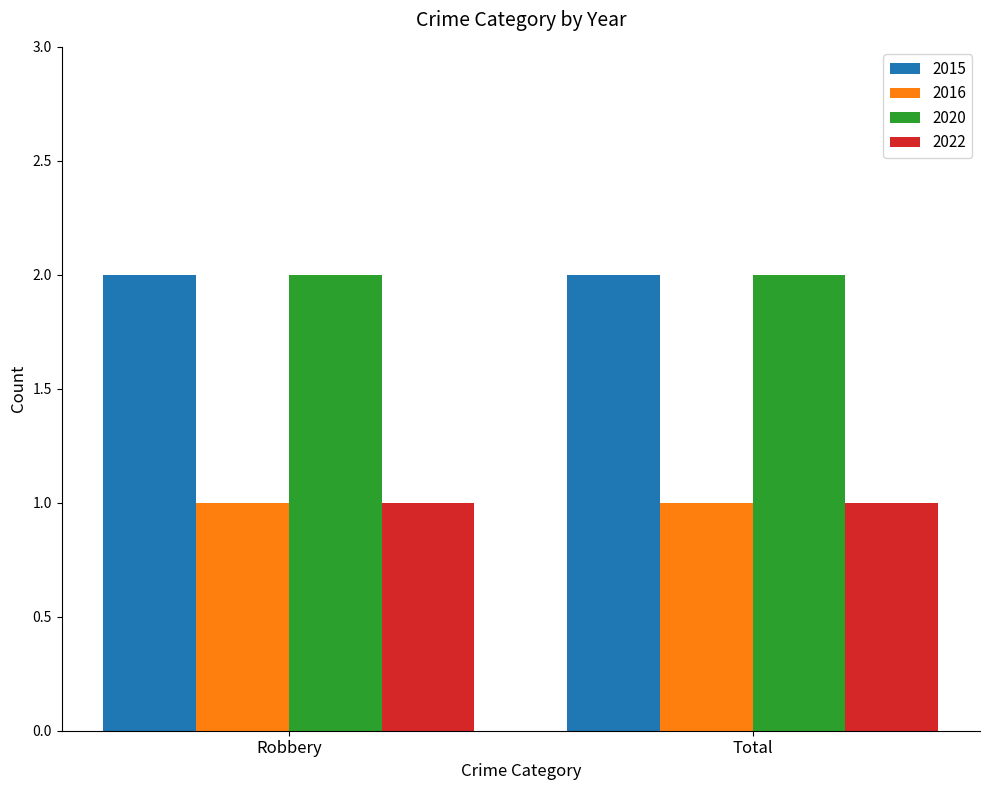

What is the spread (max minus min) of values at Total?

1